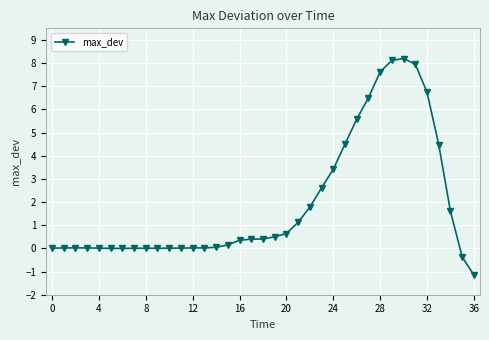

What is the maximum value shown in the chart?

8.2